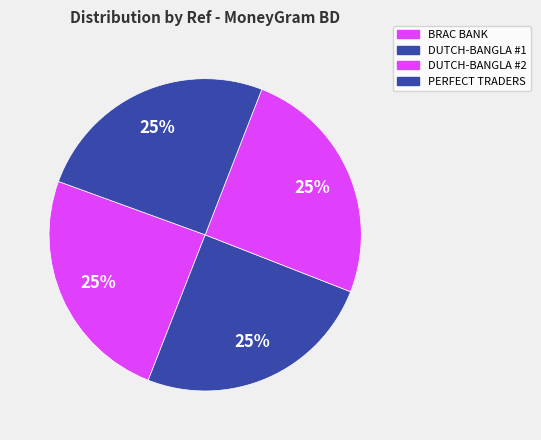

Count the number of slices in the pie.

4